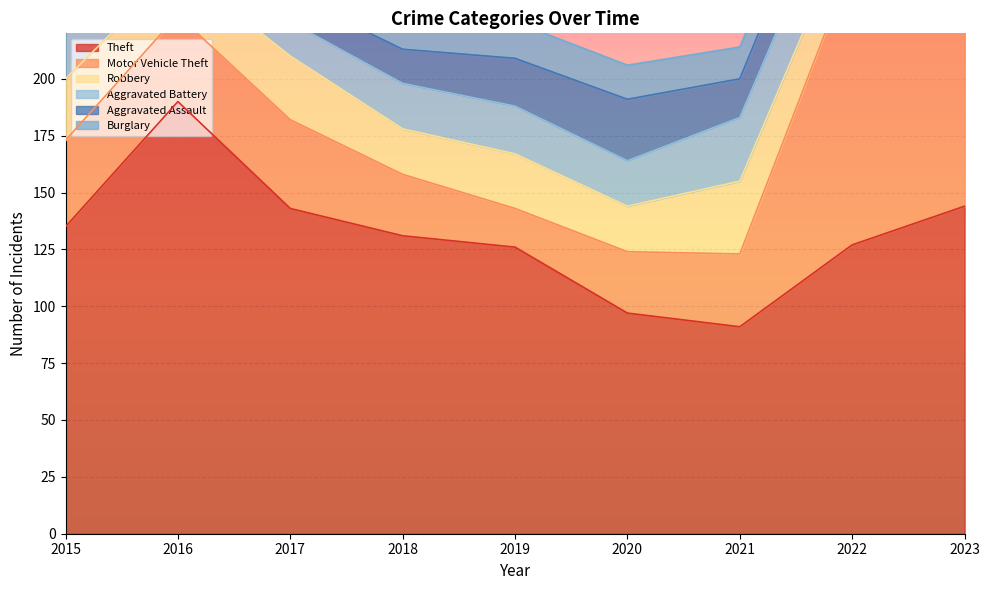

Which series changed the most between 2015 and 2016?

Theft